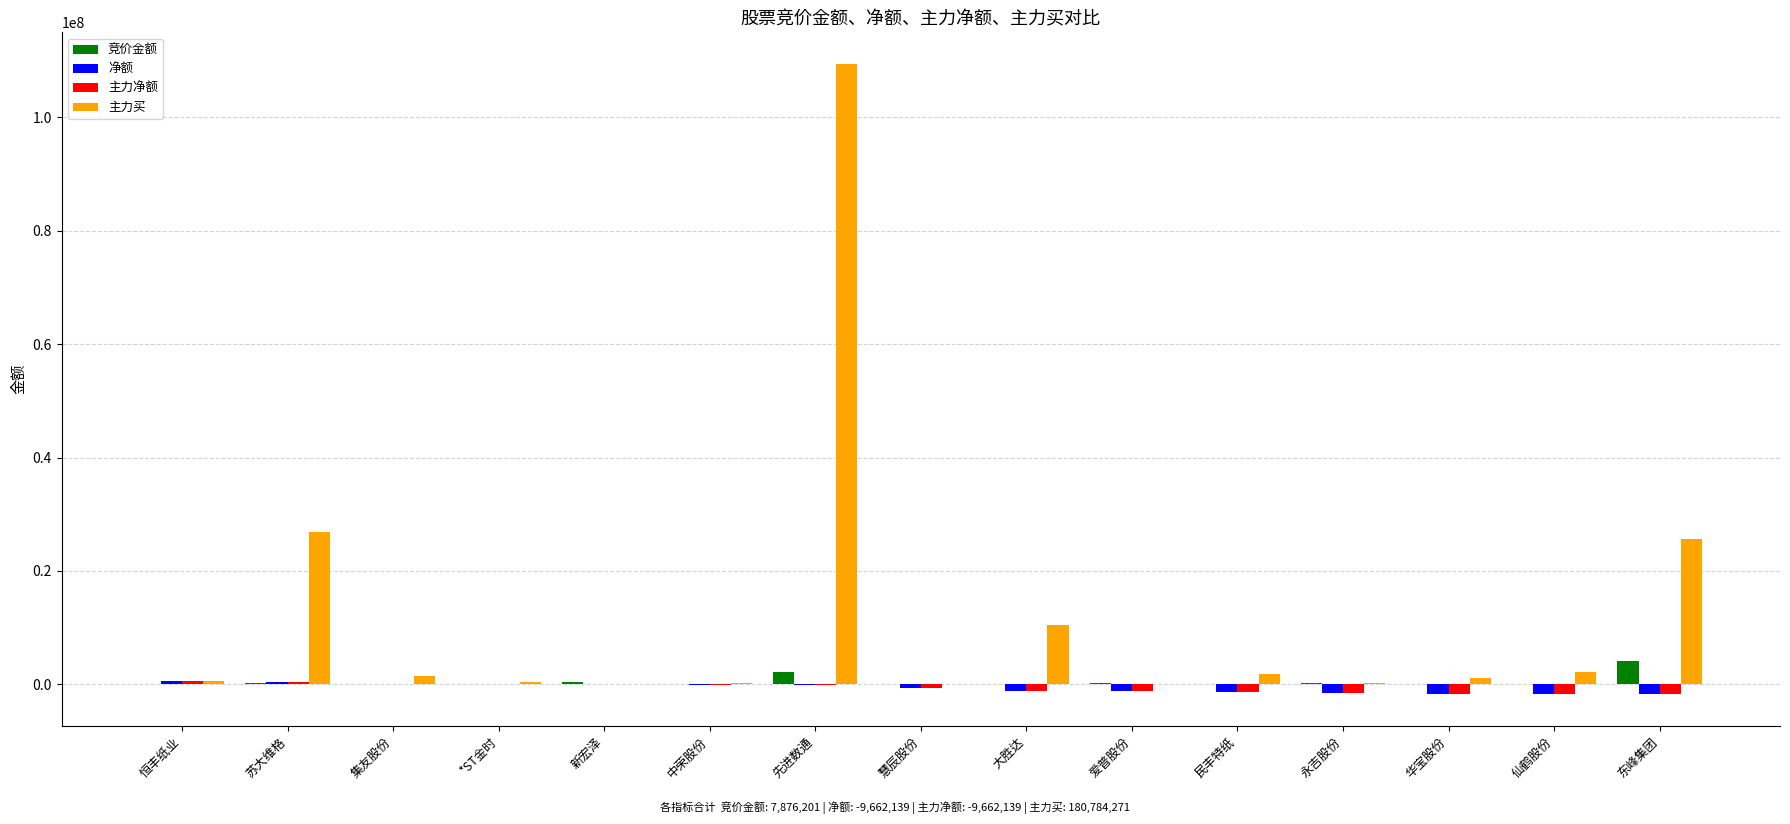

Is the value of 主力买 at 大胜达 greater than the value of 主力净额 at 新宏泽?

Yes